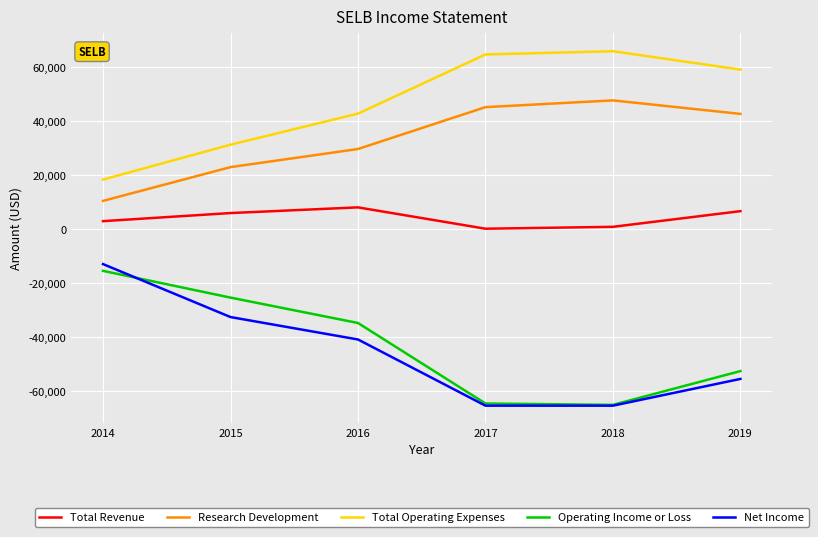

True or false: Operating Income or Loss and Net Income cross at least once.

True